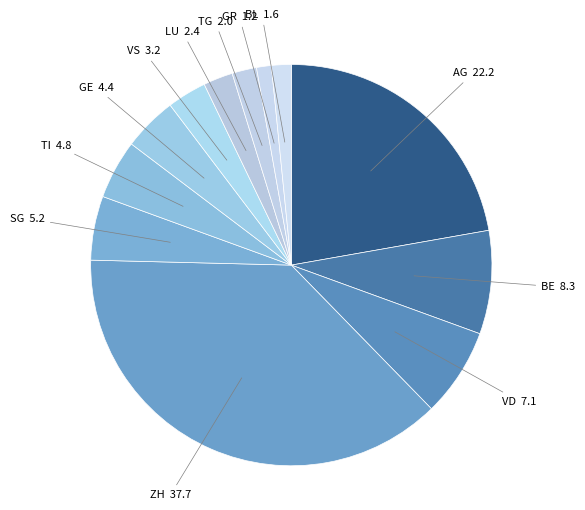

Is it true that GE is 20% of the pie?

False